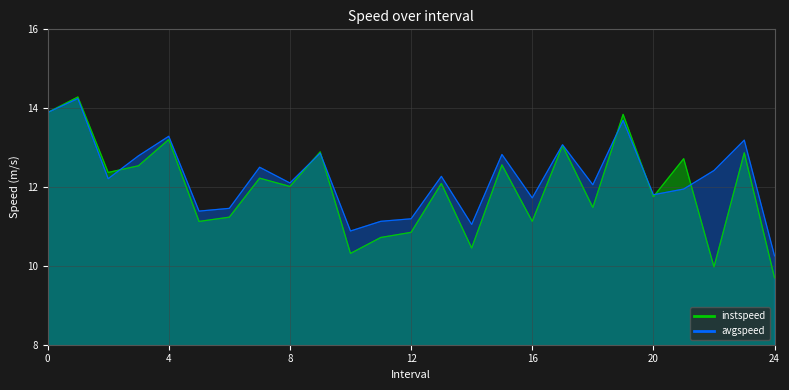

Which category has the lowest value in the avgspeed series?

24